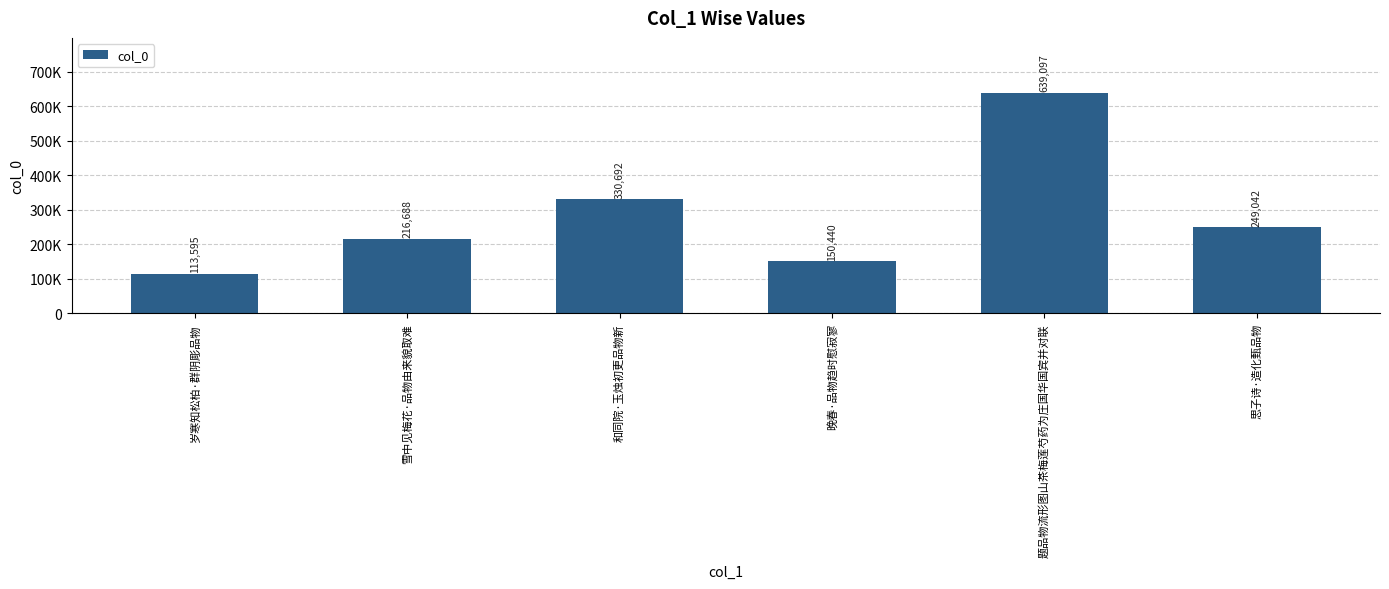

Where does the data first go above 249042?

和同院·玉烛初更品物新